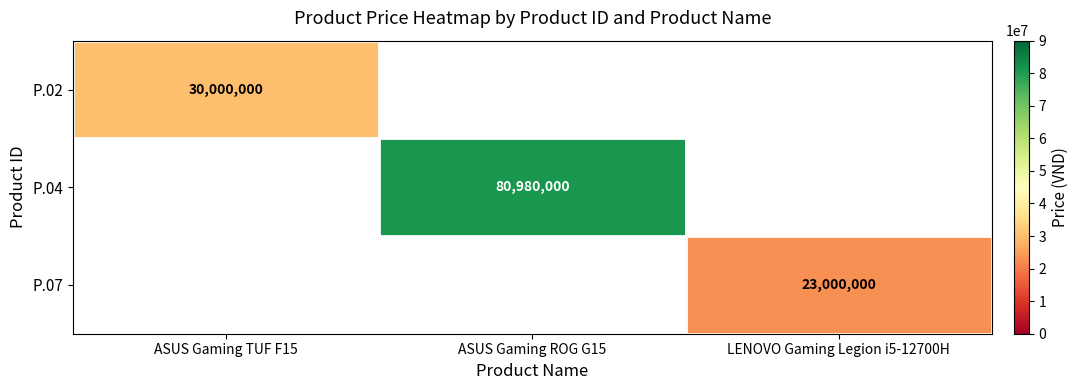

The P.07 series shows 23000000 at LENOVO Gaming Legion i5-12700H. True or false?

True